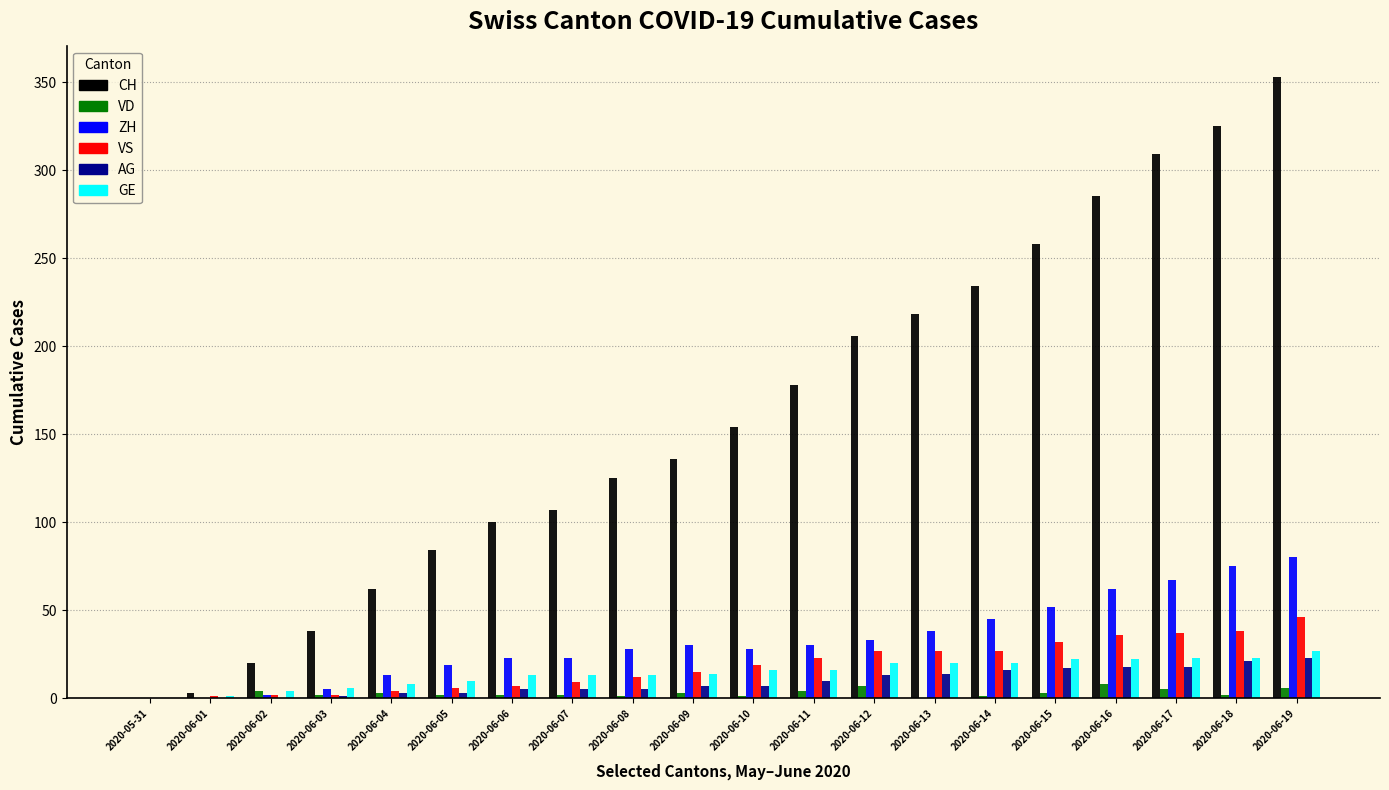

Is the value of VS at 2020-06-11 greater than the value of ZH at 2020-06-03?

Yes